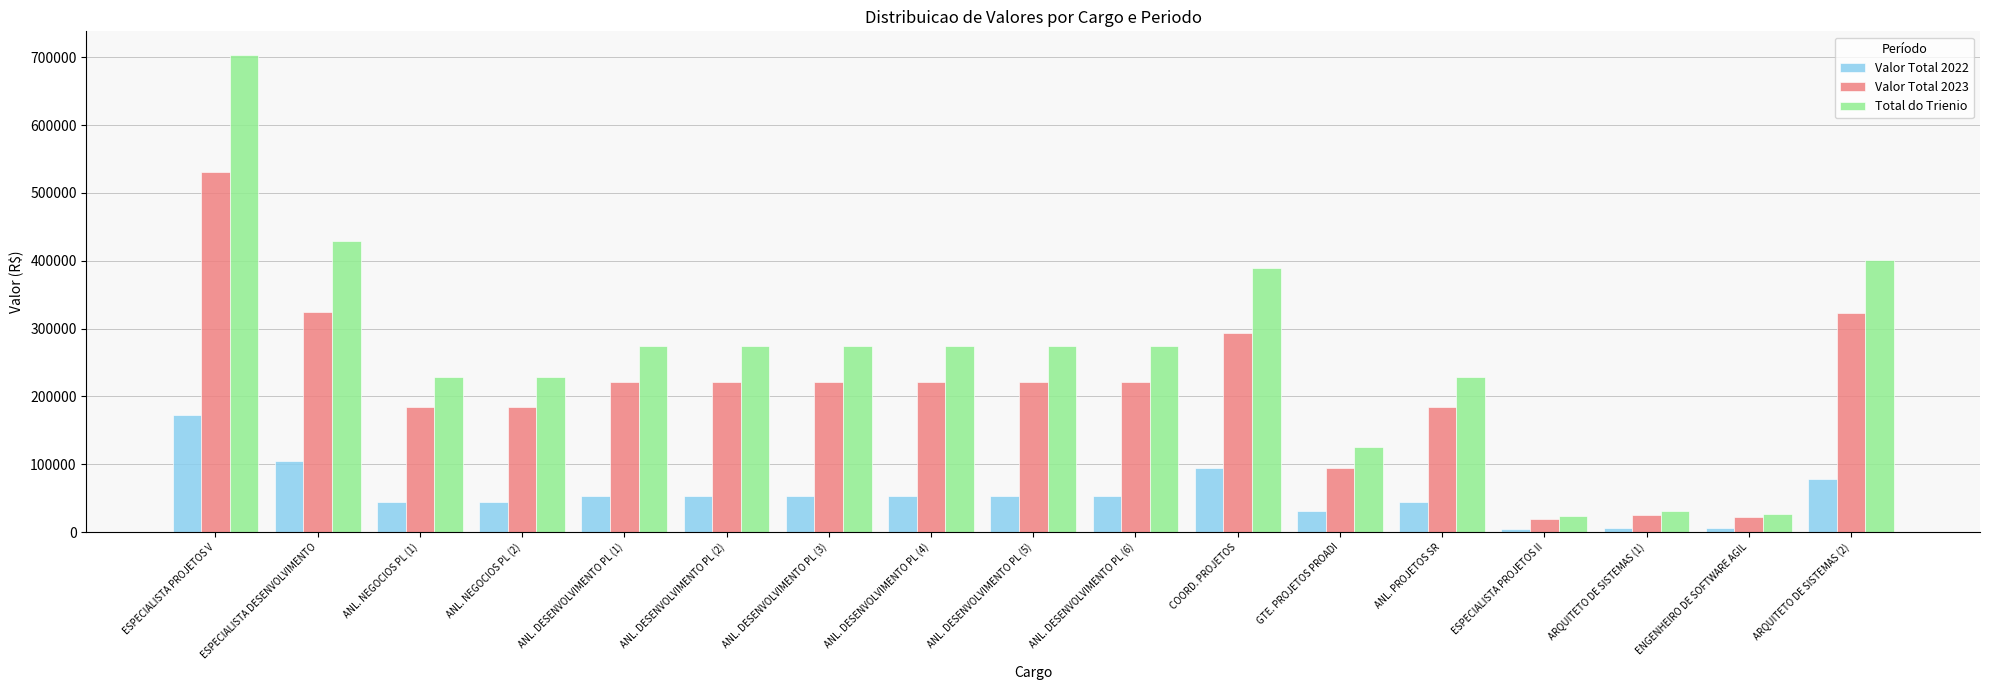

What is the difference between the maximum and minimum values in the Total do Trienio series?

679234.4